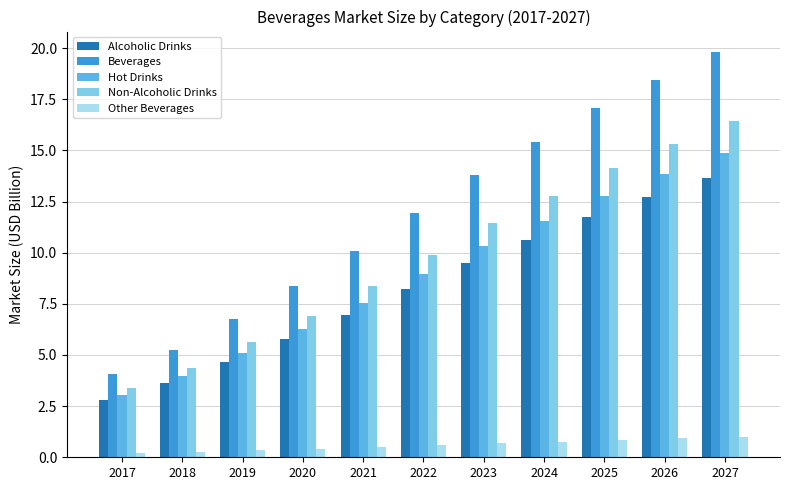

The Alcoholic Drinks series shows 13.7 at 2027. True or false?

True